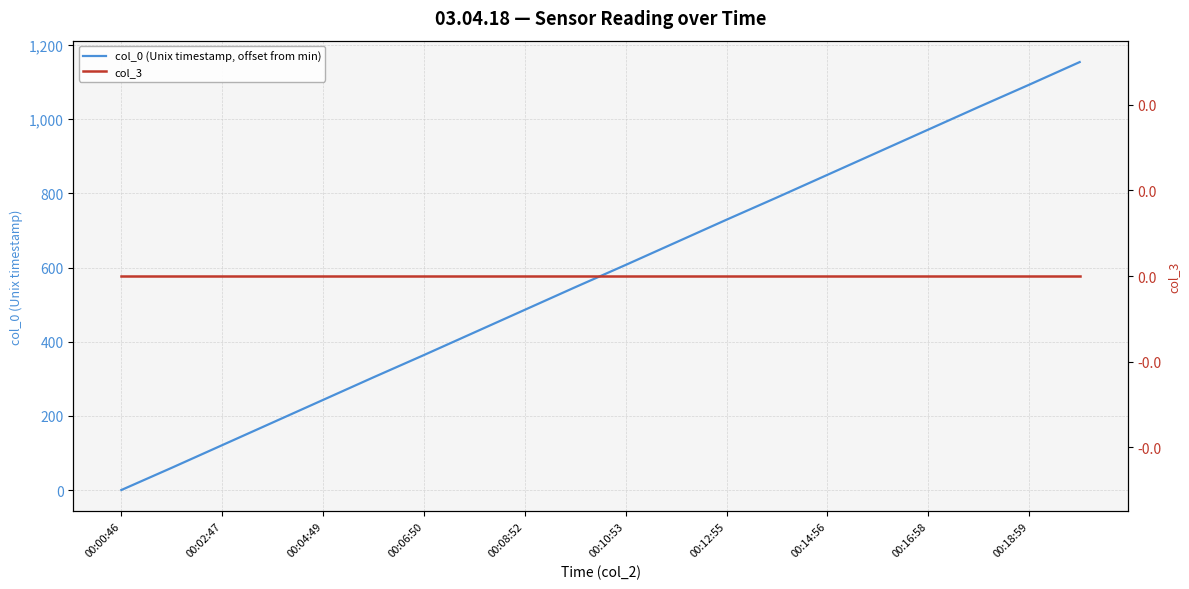

True or false: col_0 (Unix timestamp, offset from min) has a value of 1600 at 17.

False